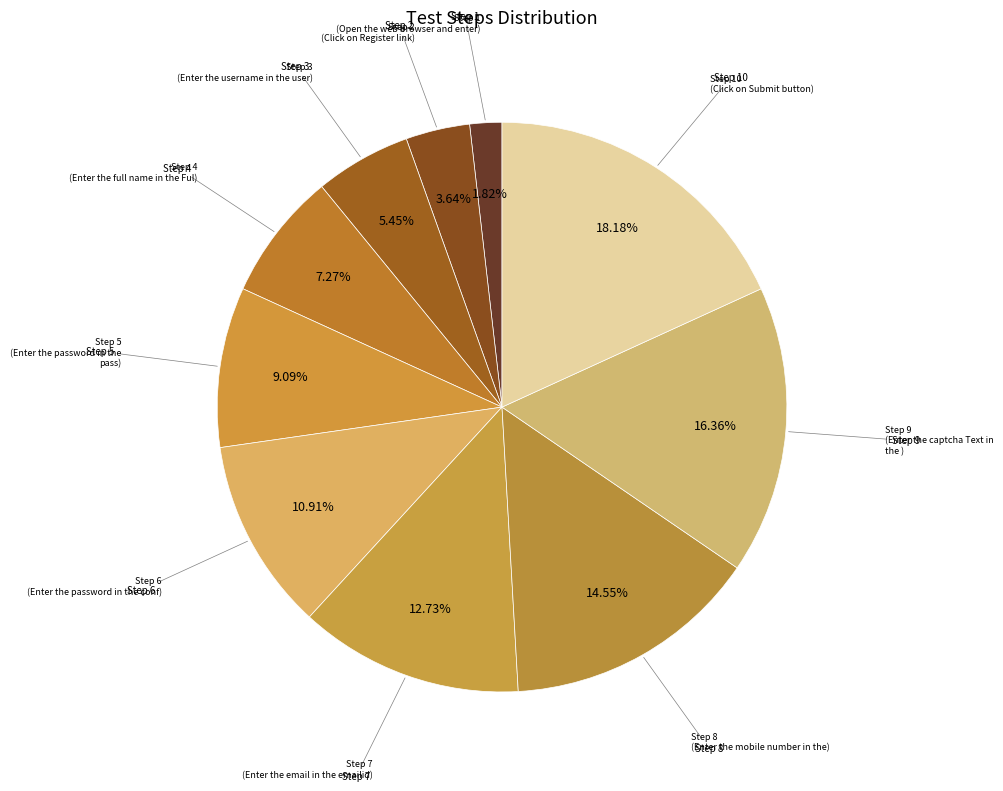

Which slice is the smallest?

Open the web browser and enter the url